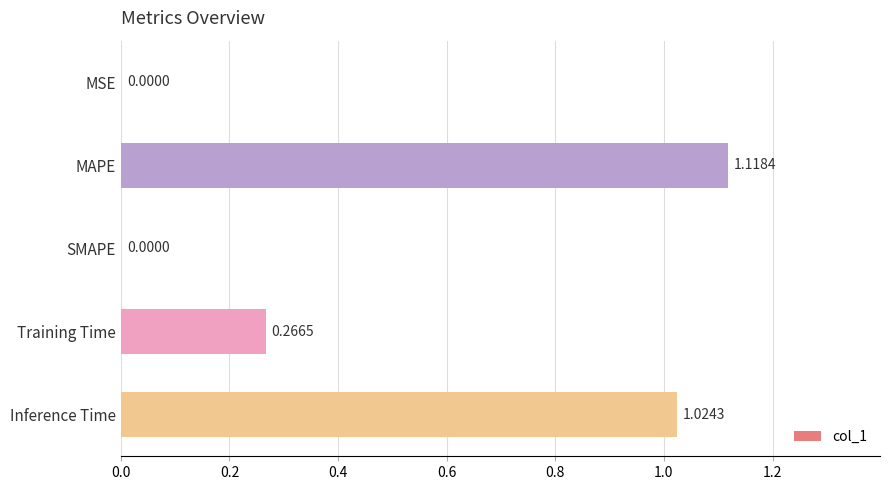

Between Training Time and MSE, which is larger?

Training Time